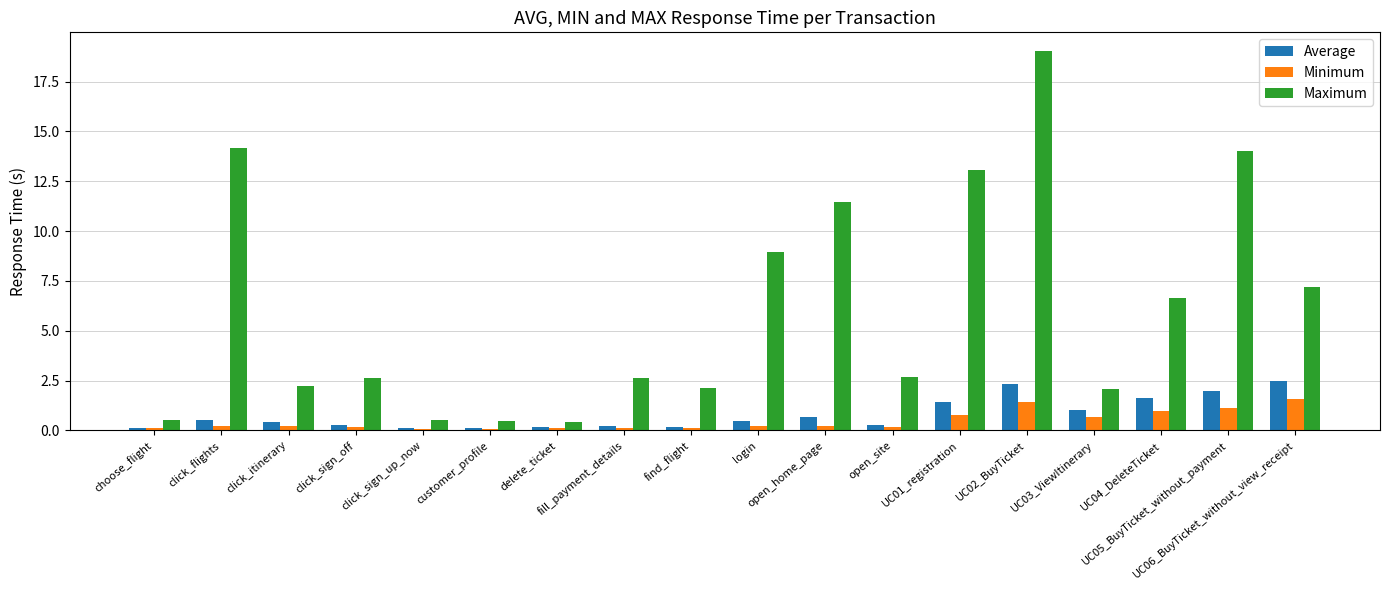

What position from the right is login?

9